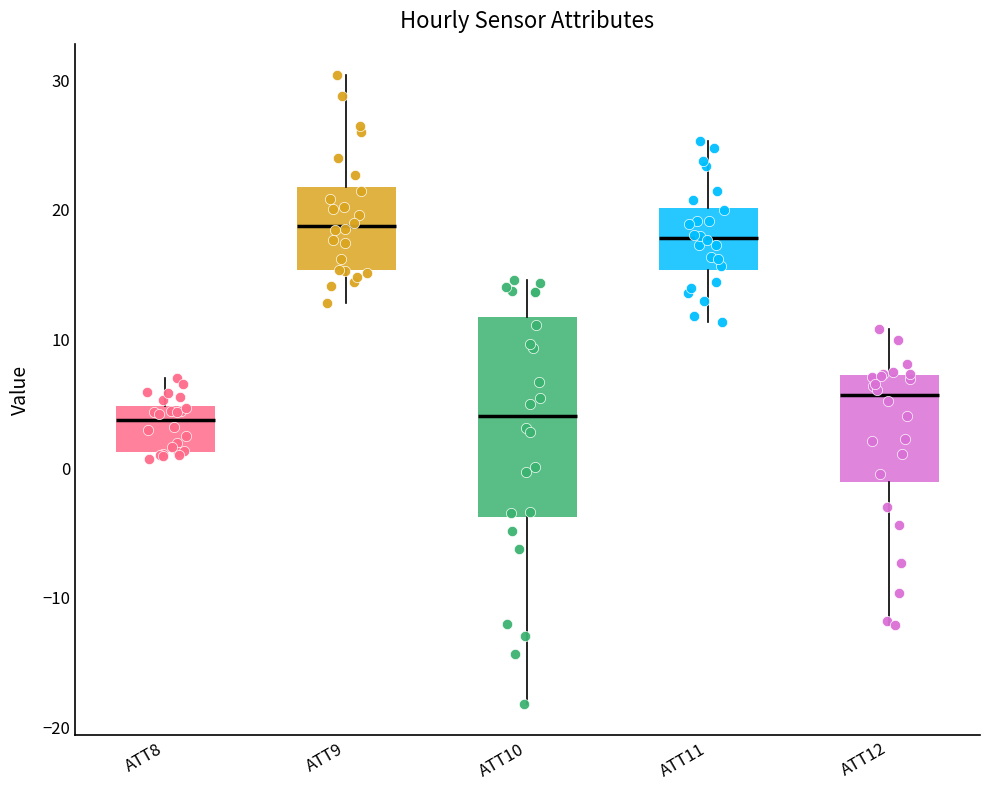

Where is the lower edge of the box for ATT8 on the y-axis? The values are not printed on the chart, so give them approximately, as read against the axis.

1